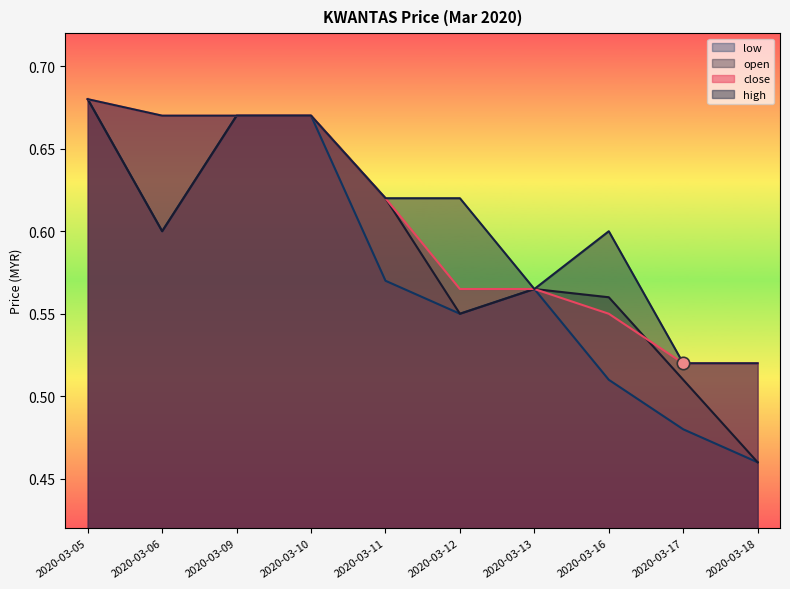

At which category is the sum across all series the highest?

2020-03-05